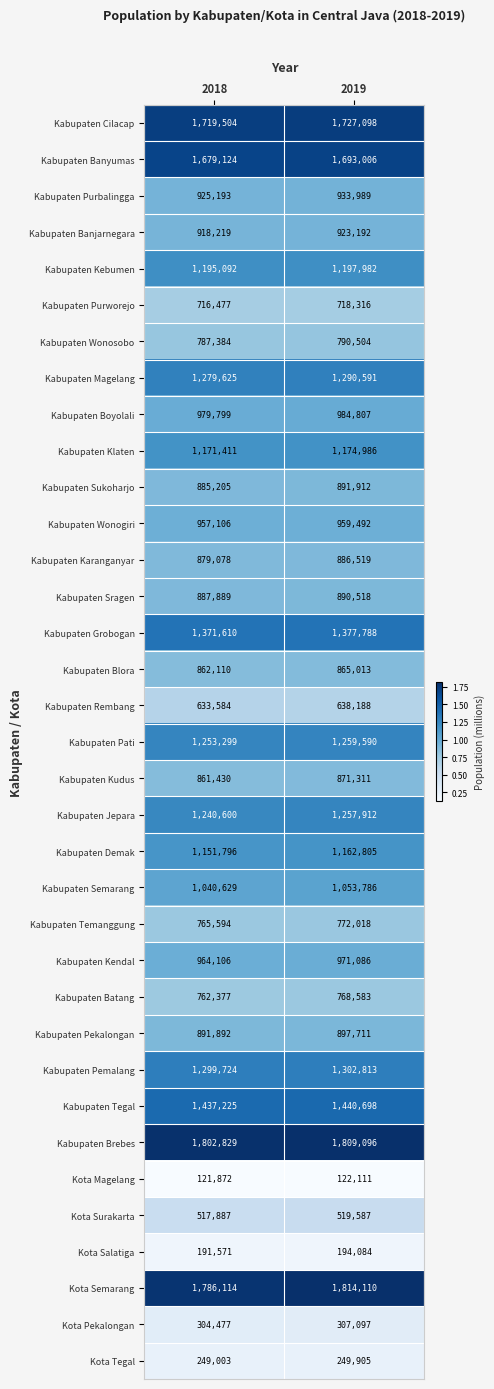

What is the difference between the highest and lowest values at 2019?

1691999